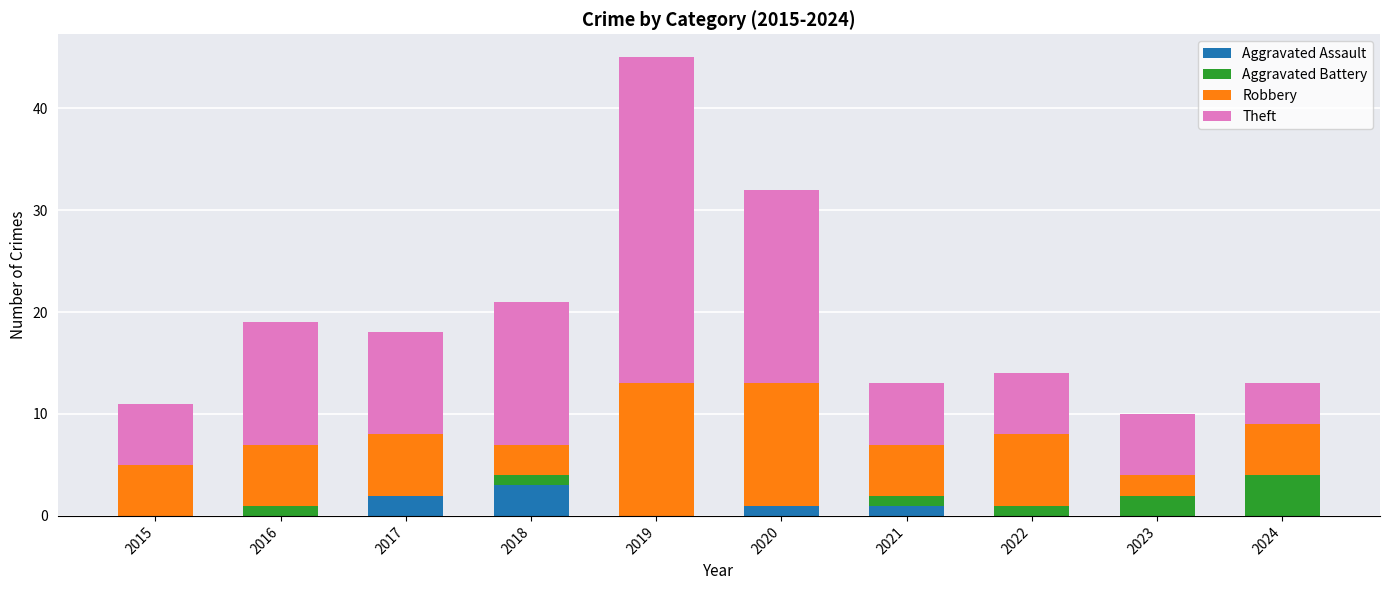

At which category is the sum across all series the highest?

2019